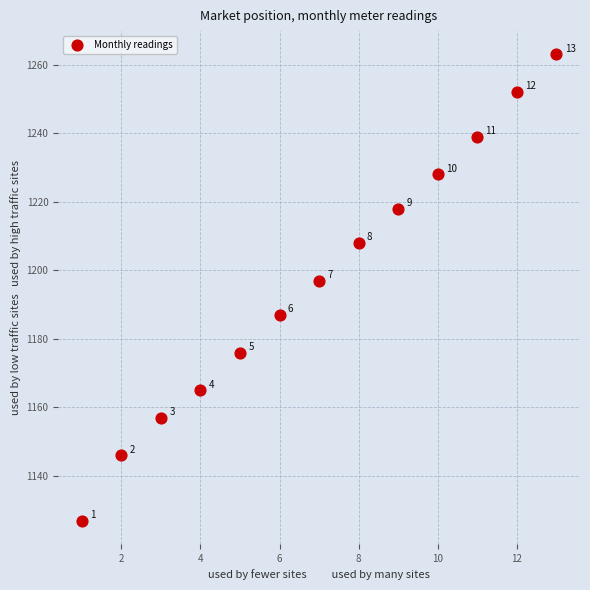

What is the range of Y values (max minus min)?

136